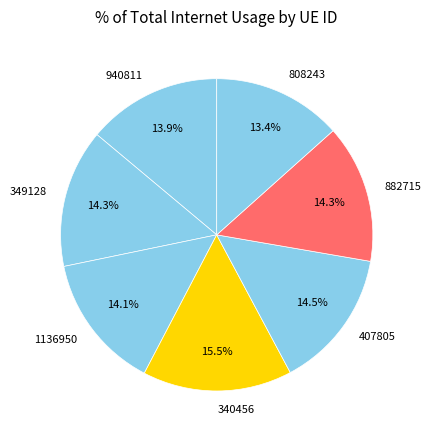

Is it true that 349128 is 23% of the pie?

False